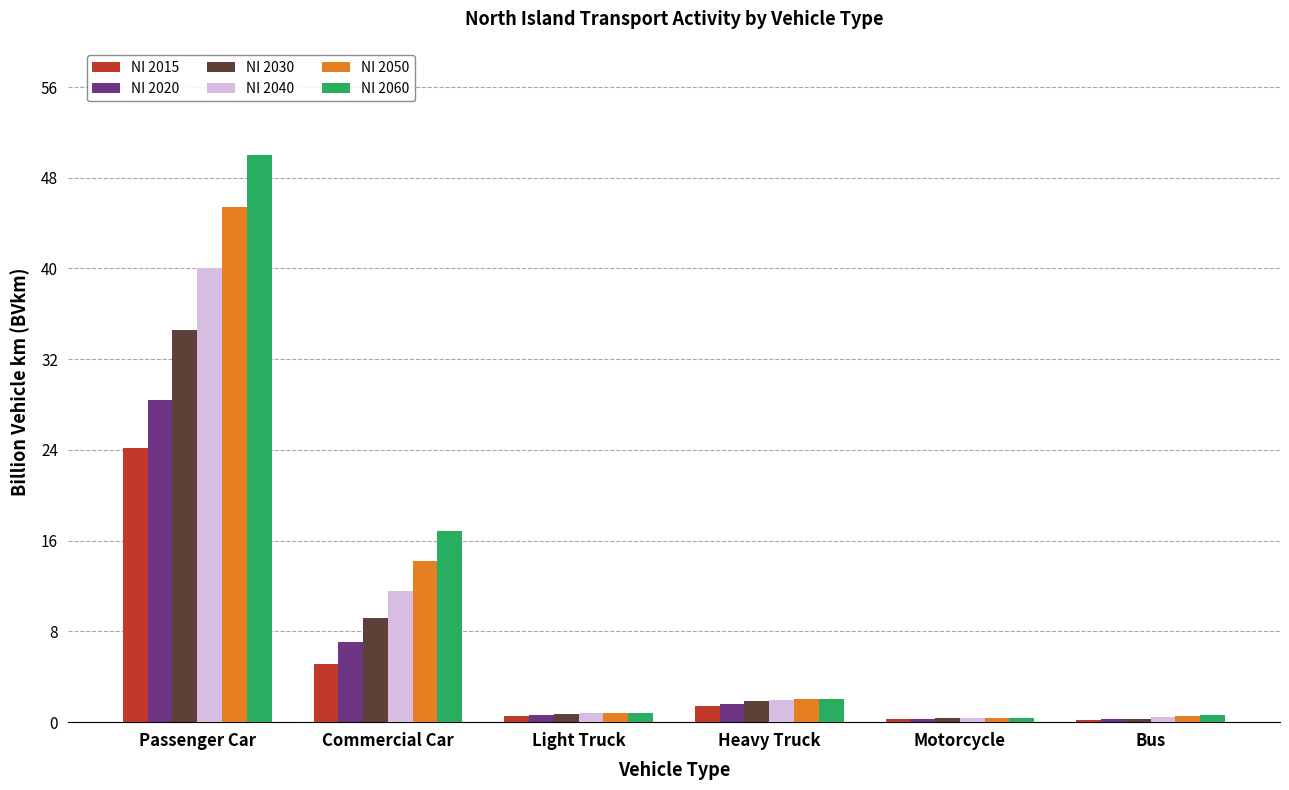

True or false: NI 2020 has a value of 0.3 at Motorcycle.

True